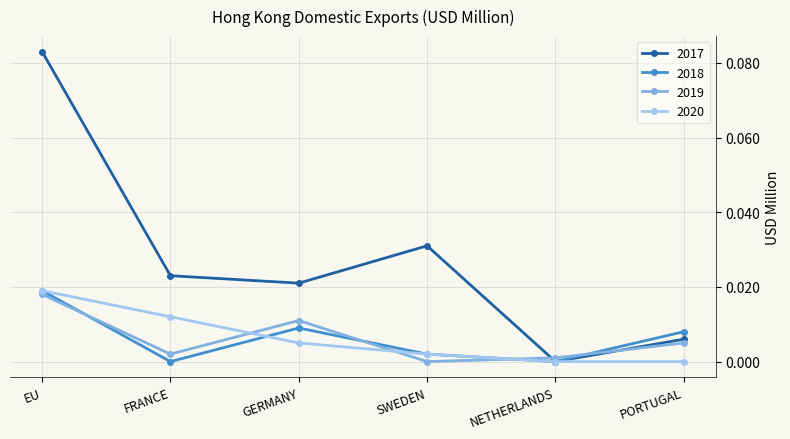

What are all the series names shown in the legend?

2017, 2018, 2019, 2020